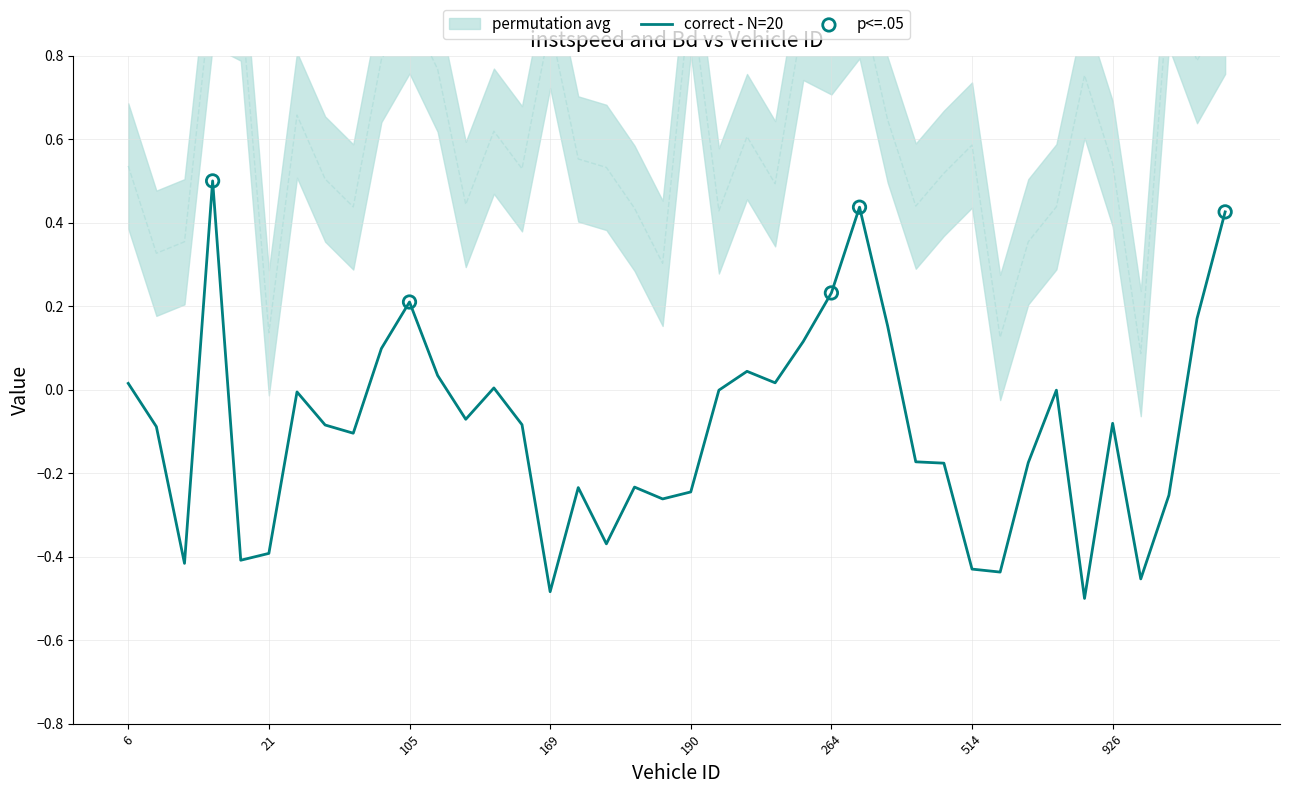

At which category is the sum across all series the highest?

15.0